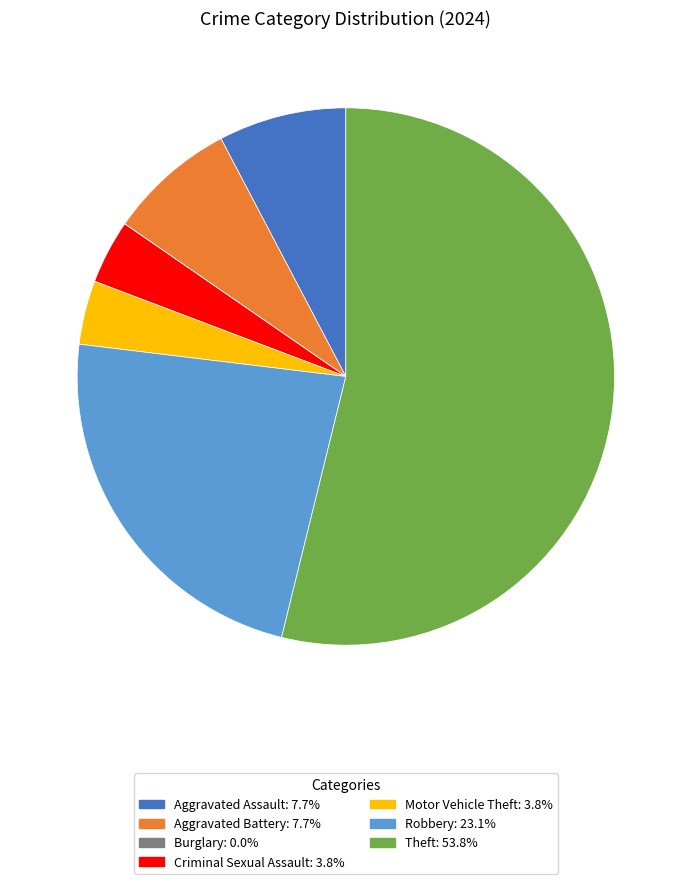

Which slice is the largest?

Theft